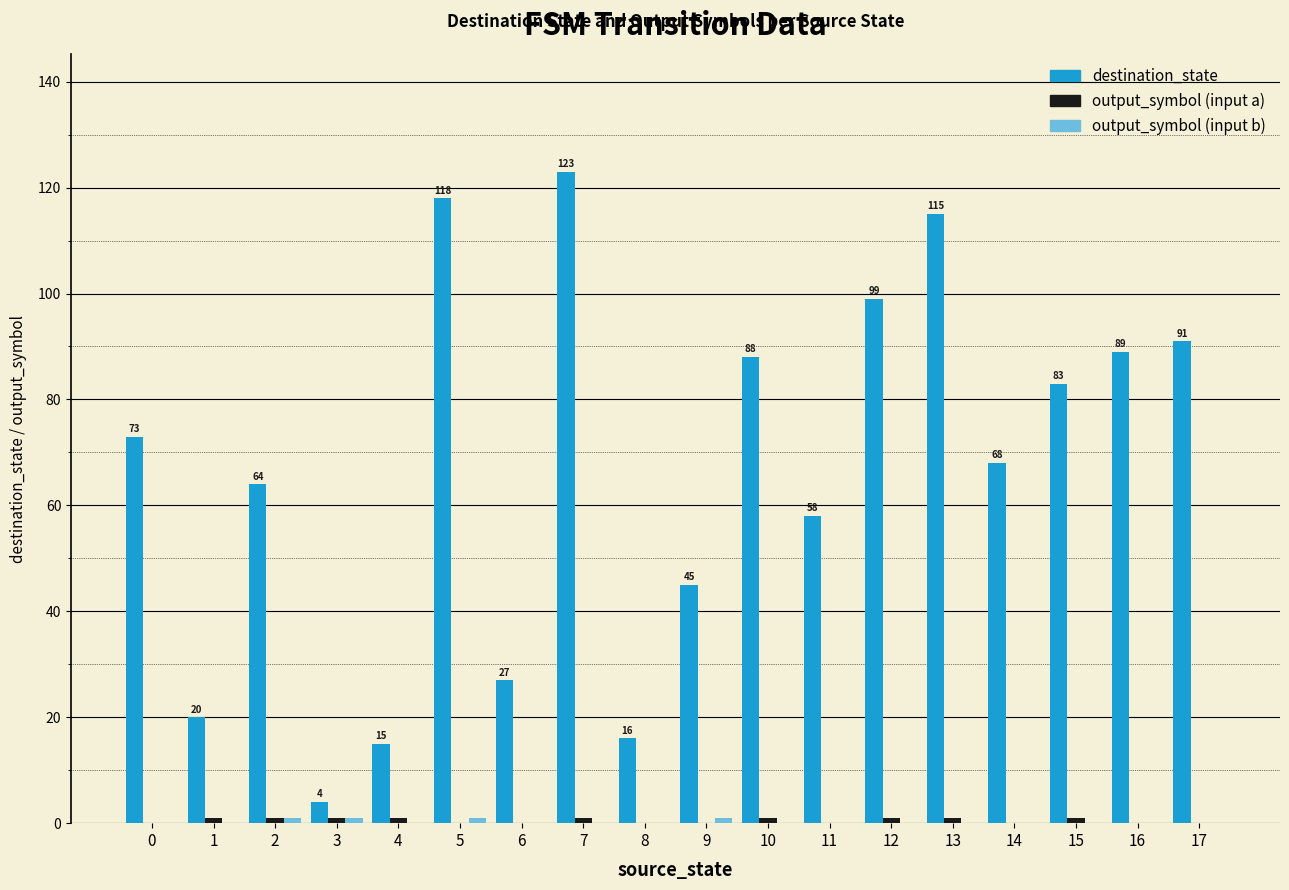

Which series changed the most between 3 and 6?

destination_state